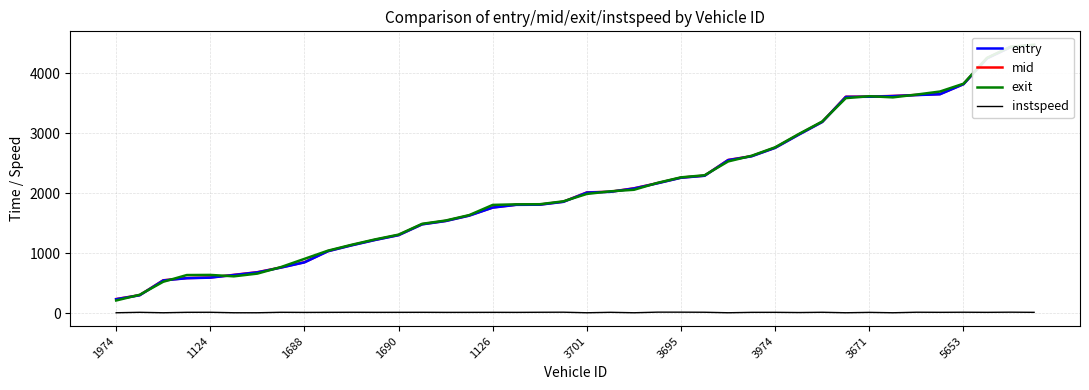

What is the difference between the maximum and second lowest values in the instspeed series?

10.0